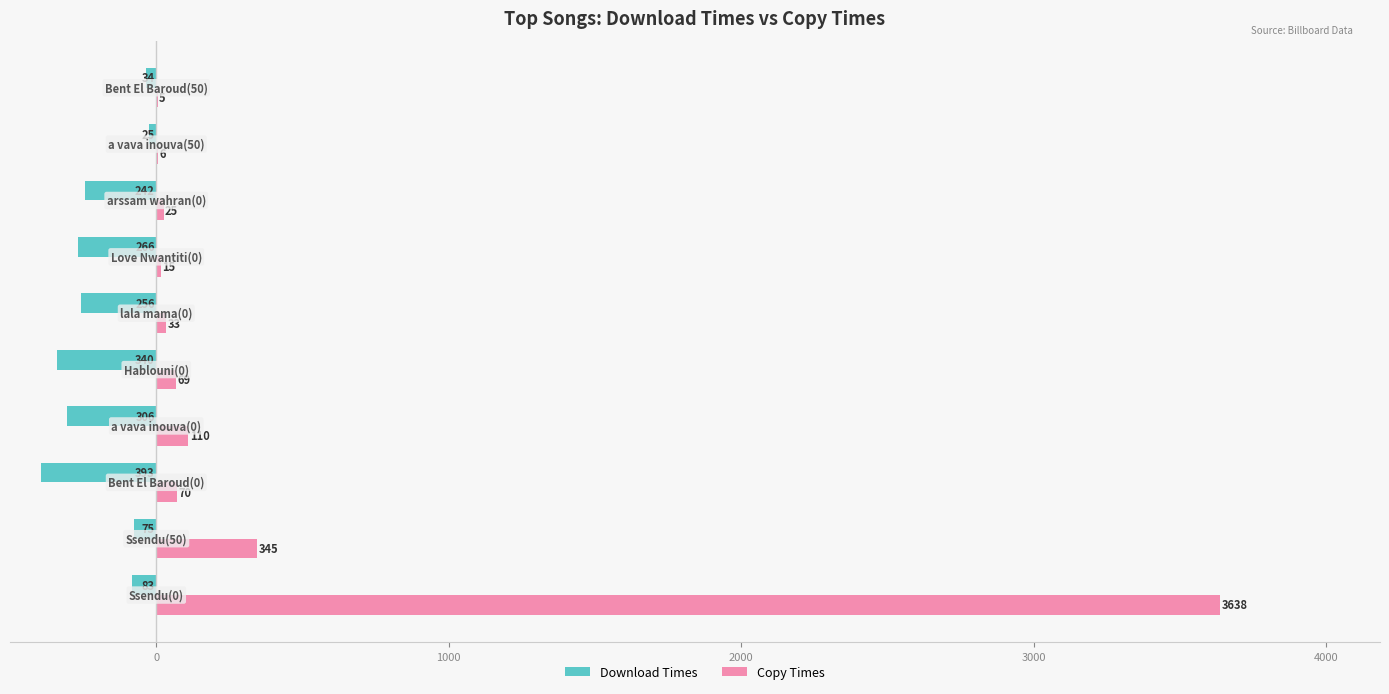

What is the maximum value for Download Times?

-25